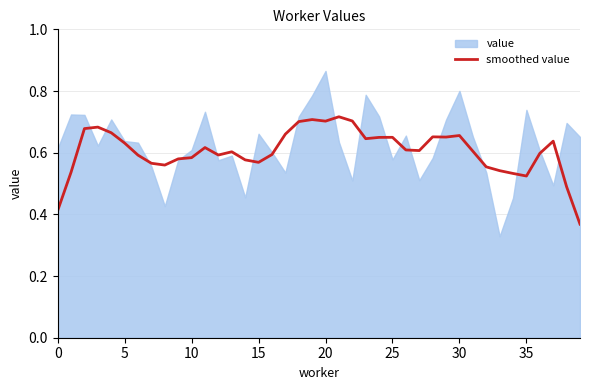

How many values are between 0 and 1?

40